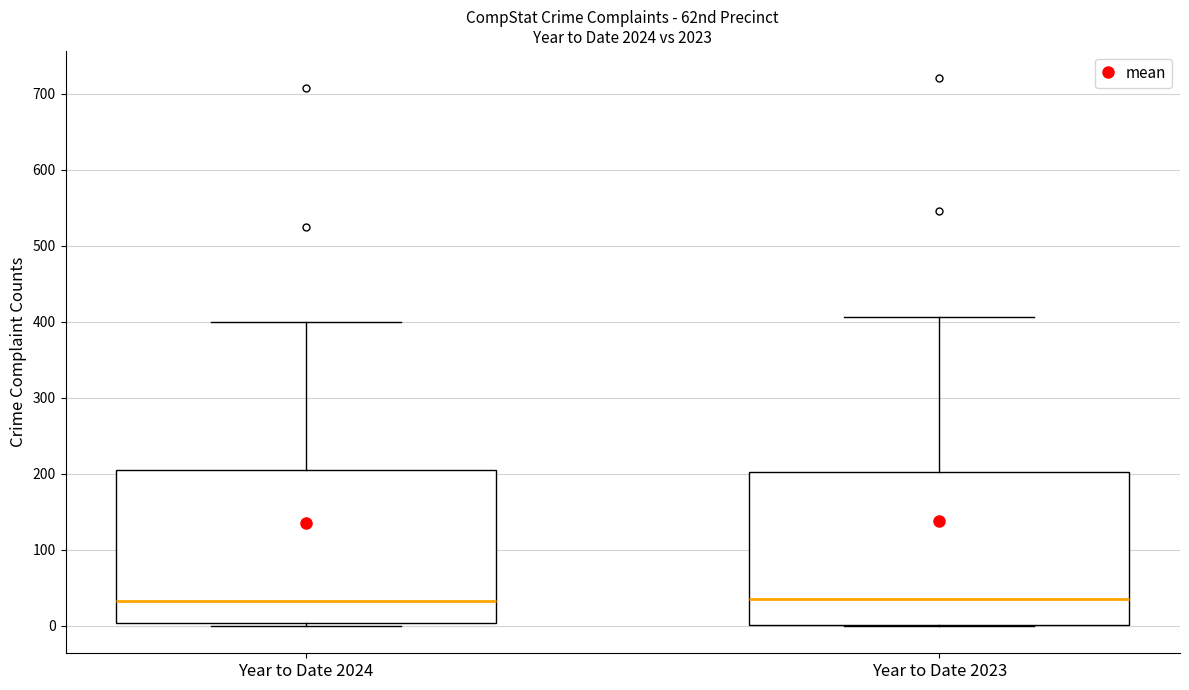

Reading left to right, read every box against the y-axis: the position of its median line, the range the box covers, and the ends of its whiskers. The values are not printed on the chart, so give them approximately, as read against the axis.

Year to Date 2024: median 30, box 0 to 200, whiskers 0 (just below the box's lower edge) to 400
Year to Date 2023: median 40, box 0 to 200, whiskers 0 to 410